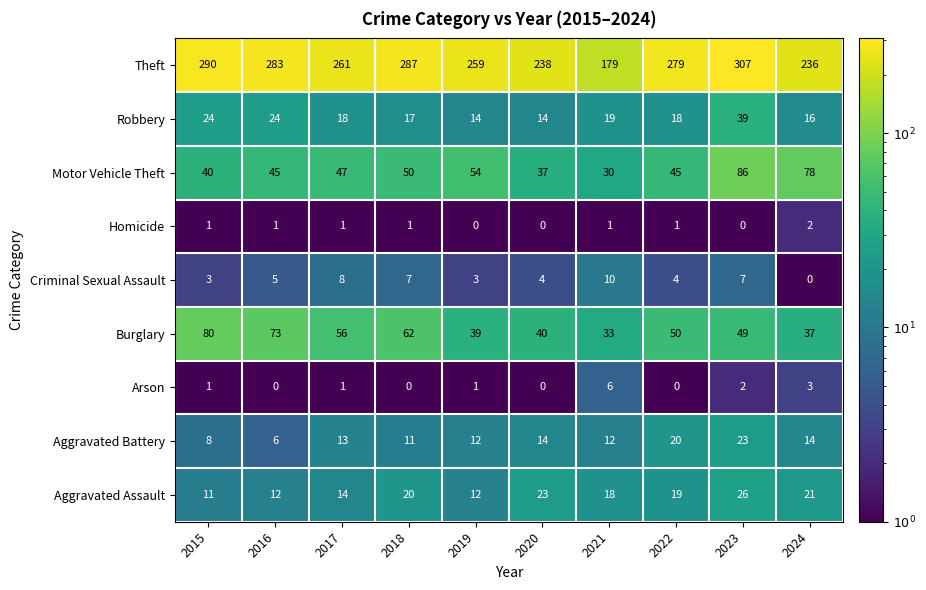

What is the sum of all Arson values?

14